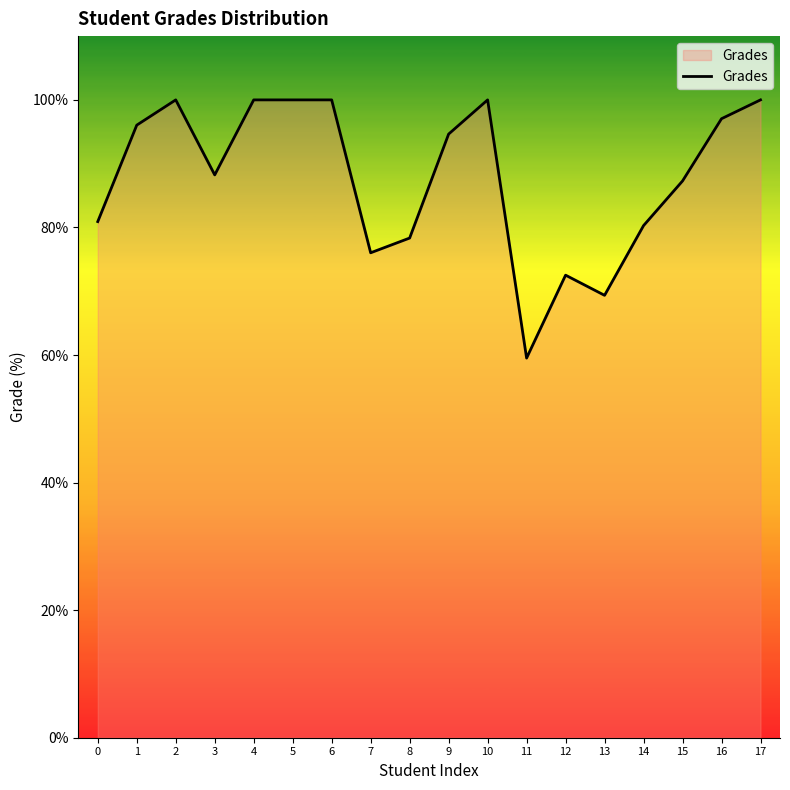

At which category does the chart reach its minimum across all series?

11